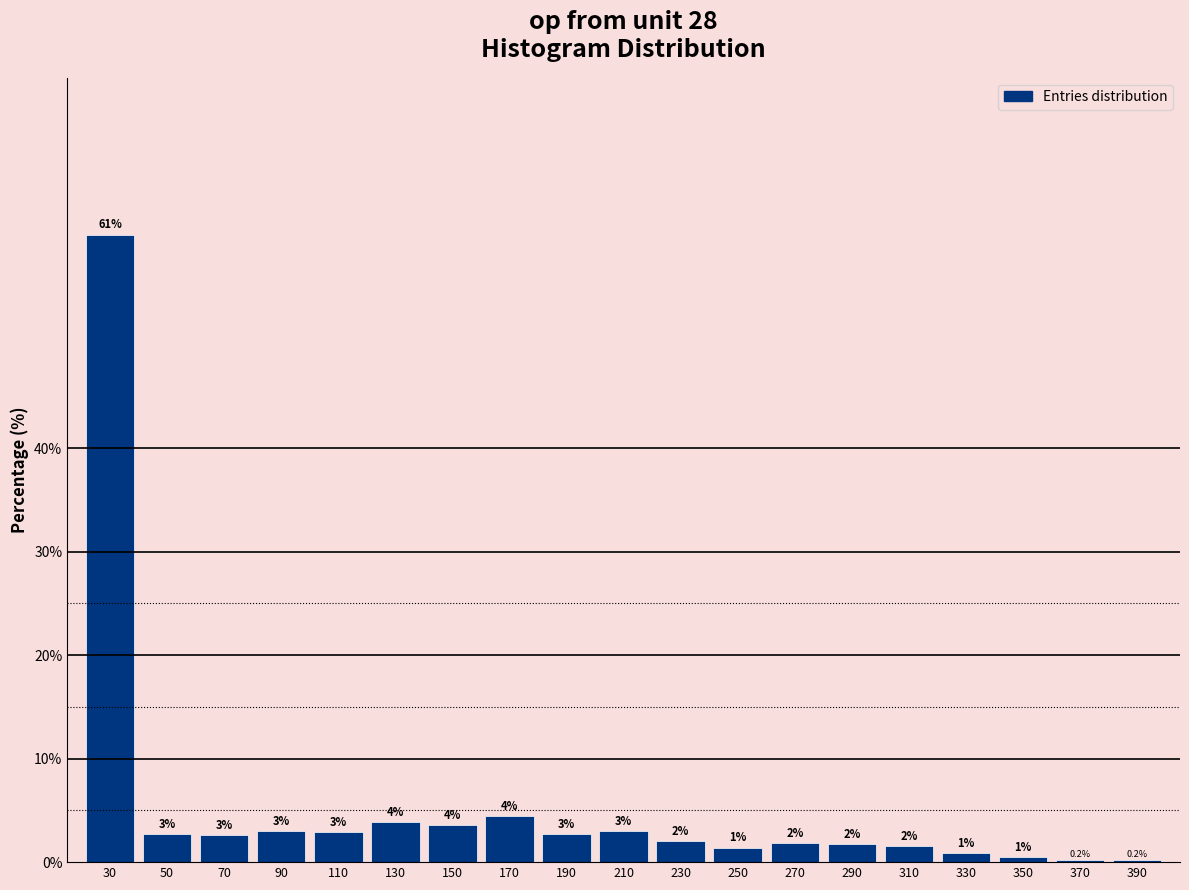

Between 190 and 310, which is larger?

190